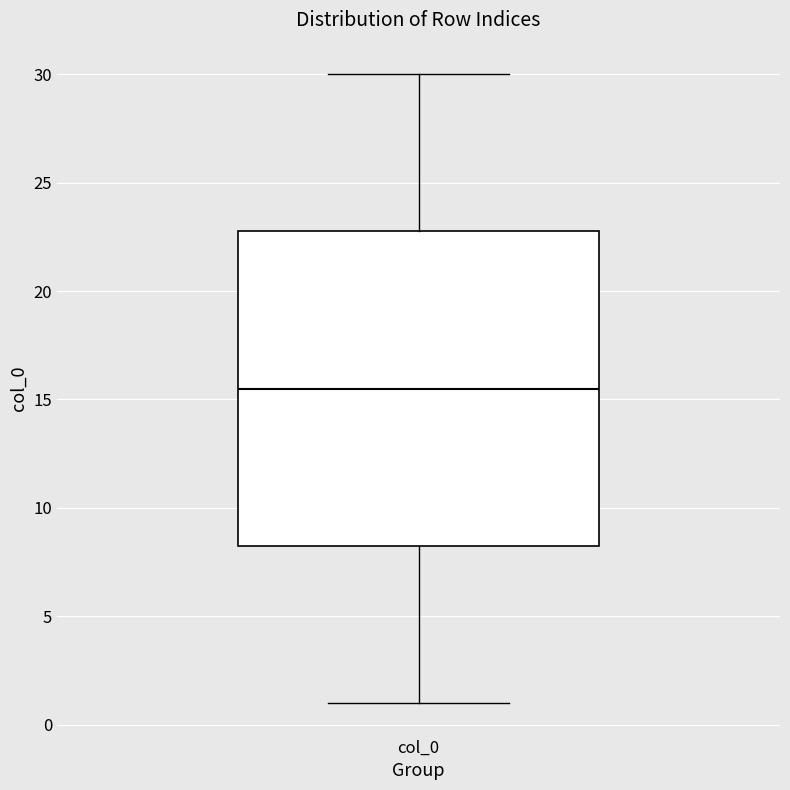

Read this box plot against the y-axis: the position of the median line, the range covered by the box, and the ends of both whiskers. The values are not printed on the chart, so give them approximately, as read against the axis.

median 15.5, box 8.5 to 23.0, whiskers 1.0 to 30.0